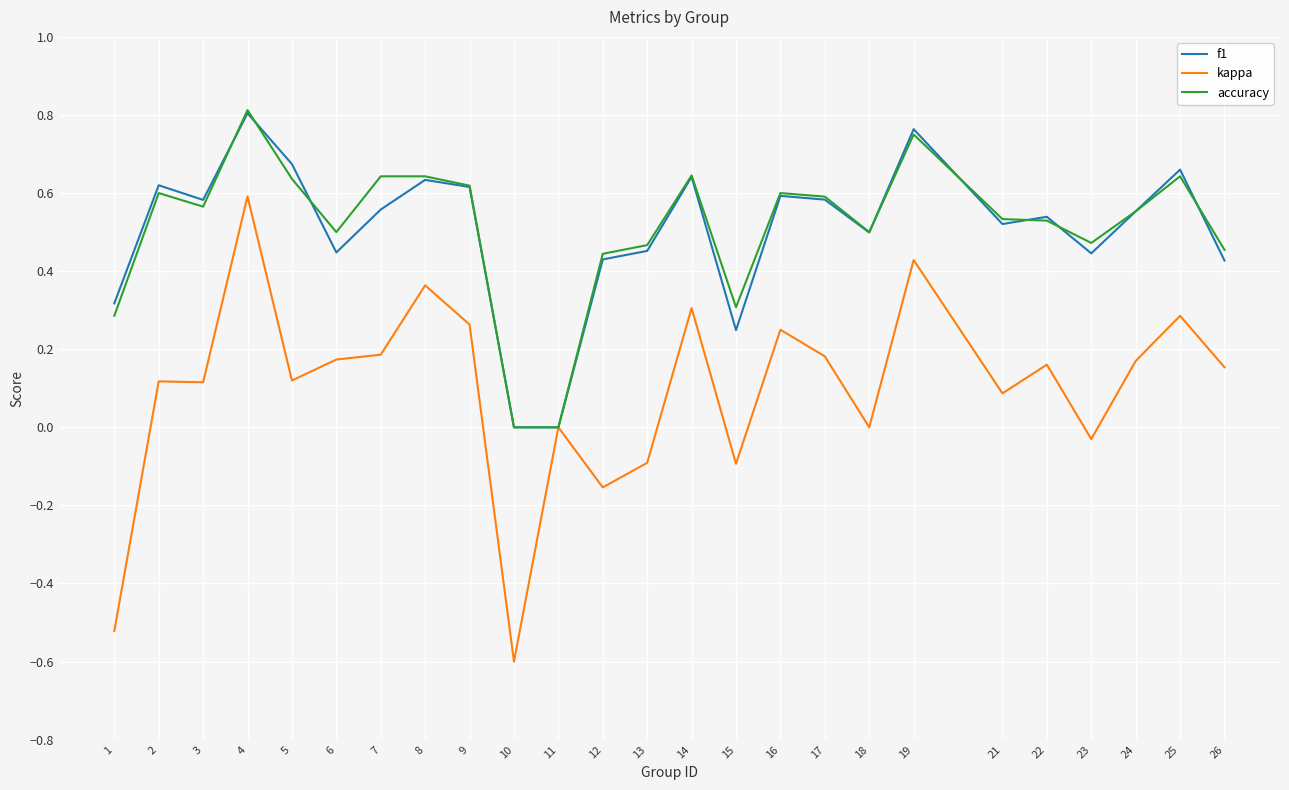

What is the total value across all series at 3?

1.3